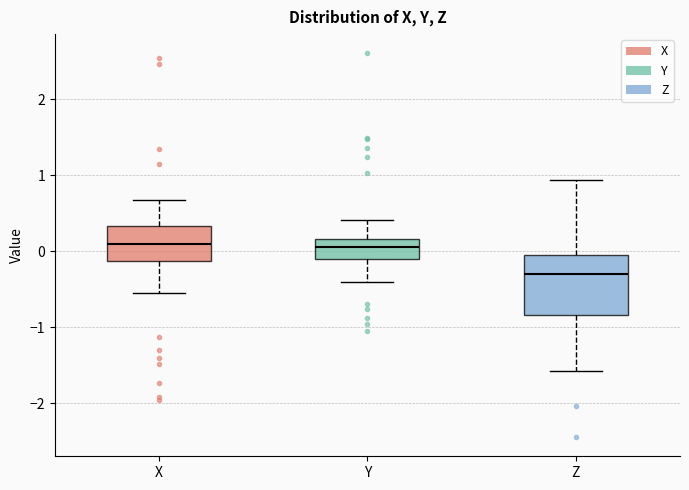

Which box's median line is the lowest?

Z